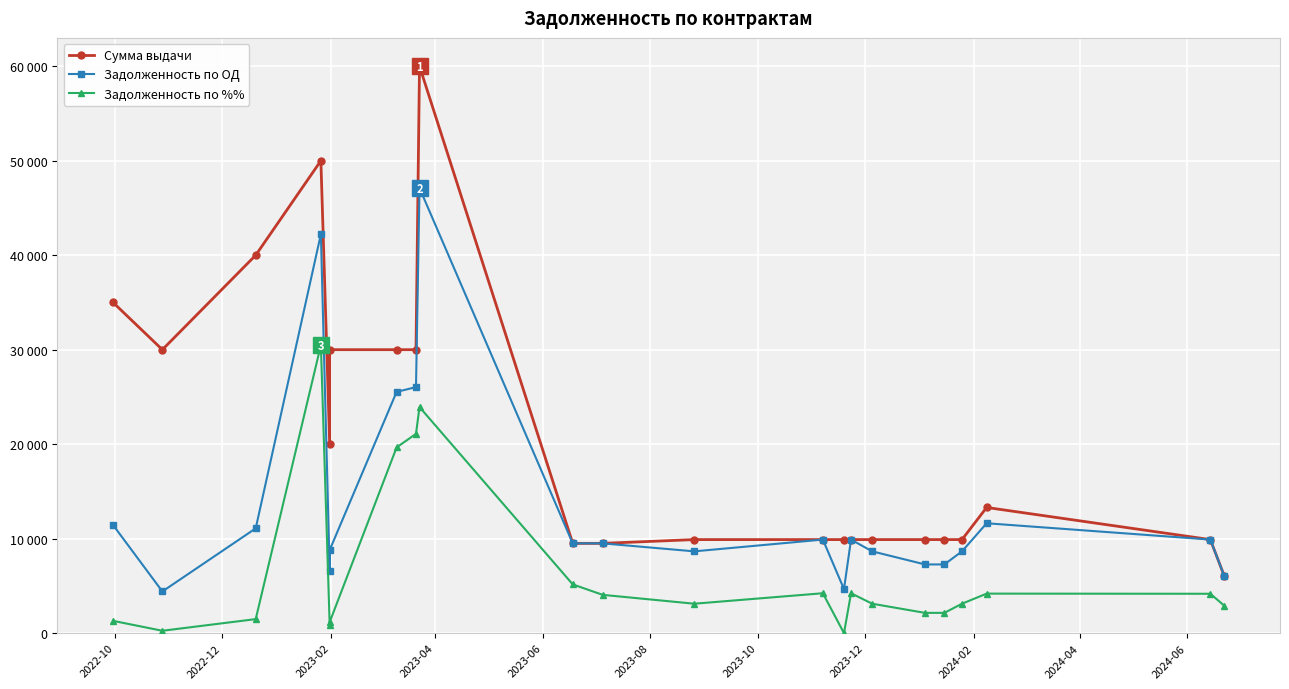

In Задолженность по %%, how many points are lower than both neighbors (excluding endpoints)?

4